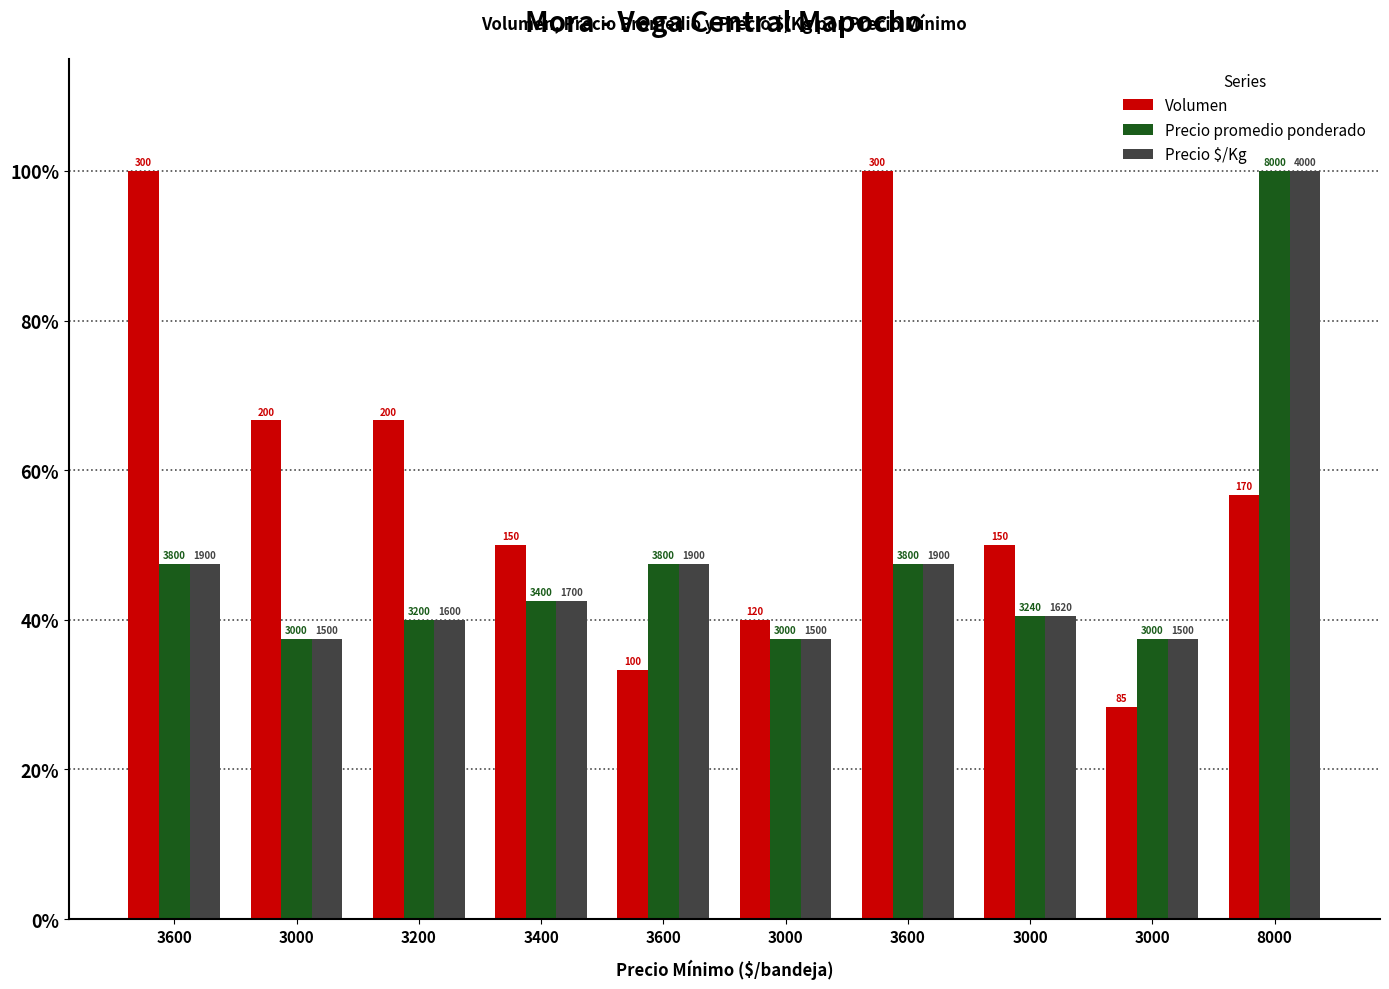

How many bars are there in each group?

3